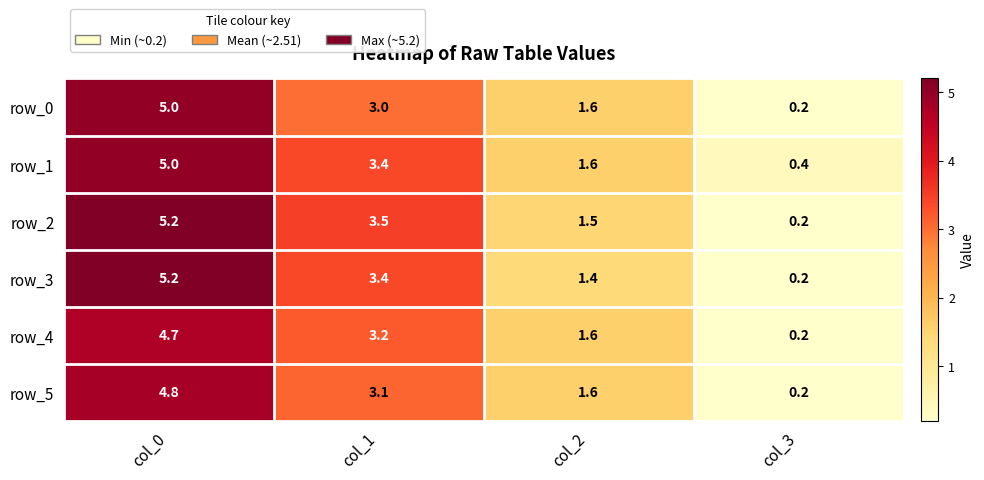

The value of row_0 at col_1 is 3.0. True or false?

True